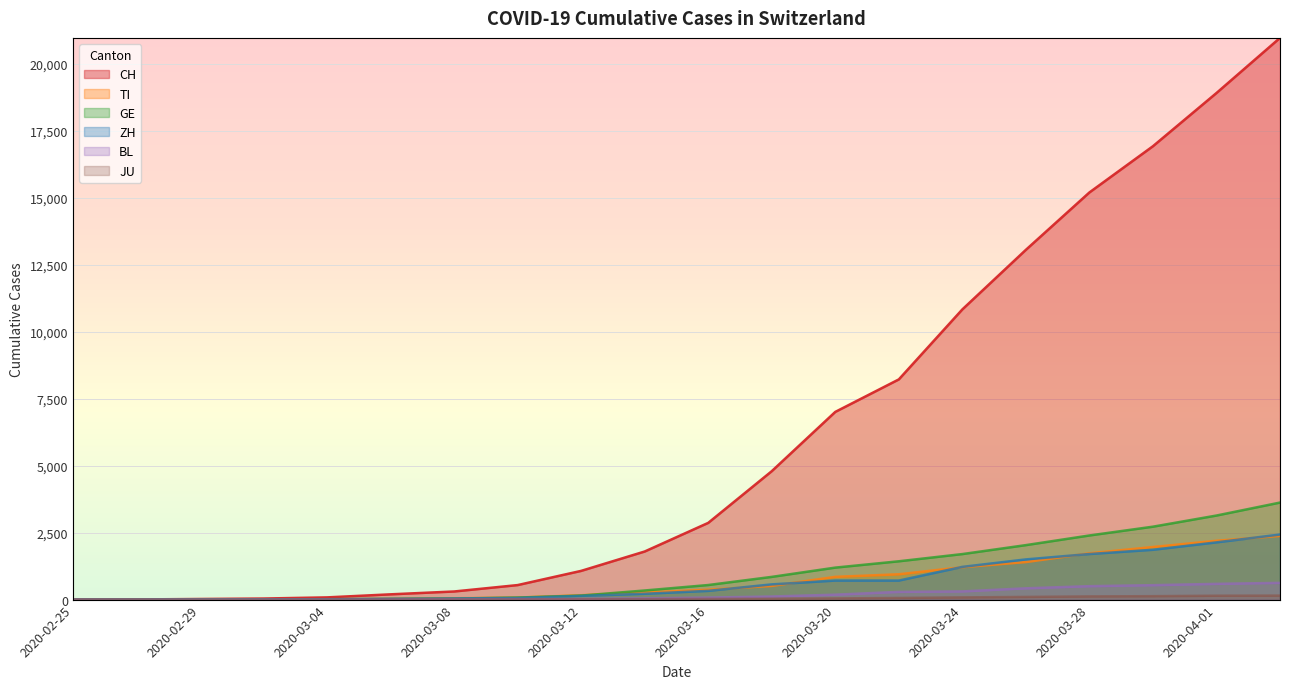

Reading left to right, what are all the values shown in this chart?

CH: 2020-02-25=0	2020-02-27=6	2020-02-29=23	2020-03-02=40	2020-03-04=83	2020-03-06=197	2020-03-08=303	2020-03-10=542	2020-03-12=1072	2020-03-14=1795	2020-03-16=2863	2020-03-18=4792	2020-03-20=7004	2020-03-22=8216	2020-03-24=10828	2020-03-26=13051	2020-03-28=15192	2020-03-30=16917	2020-04-01=18902	2020-04-03=20959
TI: 2020-02-25=0	2020-02-27=1	2020-02-29=2	2020-03-02=4	2020-03-04=13	2020-03-06=28	2020-03-08=49	2020-03-10=75	2020-03-12=163	2020-03-14=265	2020-03-16=368	2020-03-18=511	2020-03-20=849	2020-03-22=945	2020-03-24=1209	2020-03-26=1401	2020-03-28=1727	2020-03-30=1962	2020-04-01=2195	2020-04-03=2377
GE: 2020-02-25=0	2020-02-27=1	2020-02-29=8	2020-03-02=10	2020-03-04=14	2020-03-06=25	2020-03-08=40	2020-03-10=76	2020-03-12=150	2020-03-14=340	2020-03-16=544	2020-03-18=848	2020-03-20=1194	2020-03-22=1430	2020-03-24=1699	2020-03-26=2033	2020-03-28=2393	2020-03-30=2721	2020-04-01=3137	2020-04-03=3621
ZH: 2020-02-25=0	2020-02-27=2	2020-02-29=6	2020-03-02=10	2020-03-04=15	2020-03-06=29	2020-03-08=40	2020-03-10=62	2020-03-12=140	2020-03-14=218	2020-03-16=326	2020-03-18=568	2020-03-20=711	2020-03-22=711	2020-03-24=1221	2020-03-26=1500	2020-03-28=1701	2020-03-30=1859	2020-04-01=2136	2020-04-03=2428
BL: 2020-02-25=0	2020-02-27=0	2020-02-29=2	2020-03-02=2	2020-03-04=2	2020-03-06=6	2020-03-08=19	2020-03-10=22	2020-03-12=26	2020-03-14=47	2020-03-16=76	2020-03-18=116	2020-03-20=184	2020-03-22=289	2020-03-24=306	2020-03-26=422	2020-03-28=502	2020-03-30=539	2020-04-01=588	2020-04-03=625
JU: 2020-02-25=0	2020-02-27=1	2020-02-29=1	2020-03-02=1	2020-03-04=2	2020-03-06=4	2020-03-08=5	2020-03-10=7	2020-03-12=12	2020-03-14=18	2020-03-16=25	2020-03-18=32	2020-03-20=44	2020-03-22=61	2020-03-24=82	2020-03-26=100	2020-03-28=119	2020-03-30=128	2020-04-01=145	2020-04-03=149